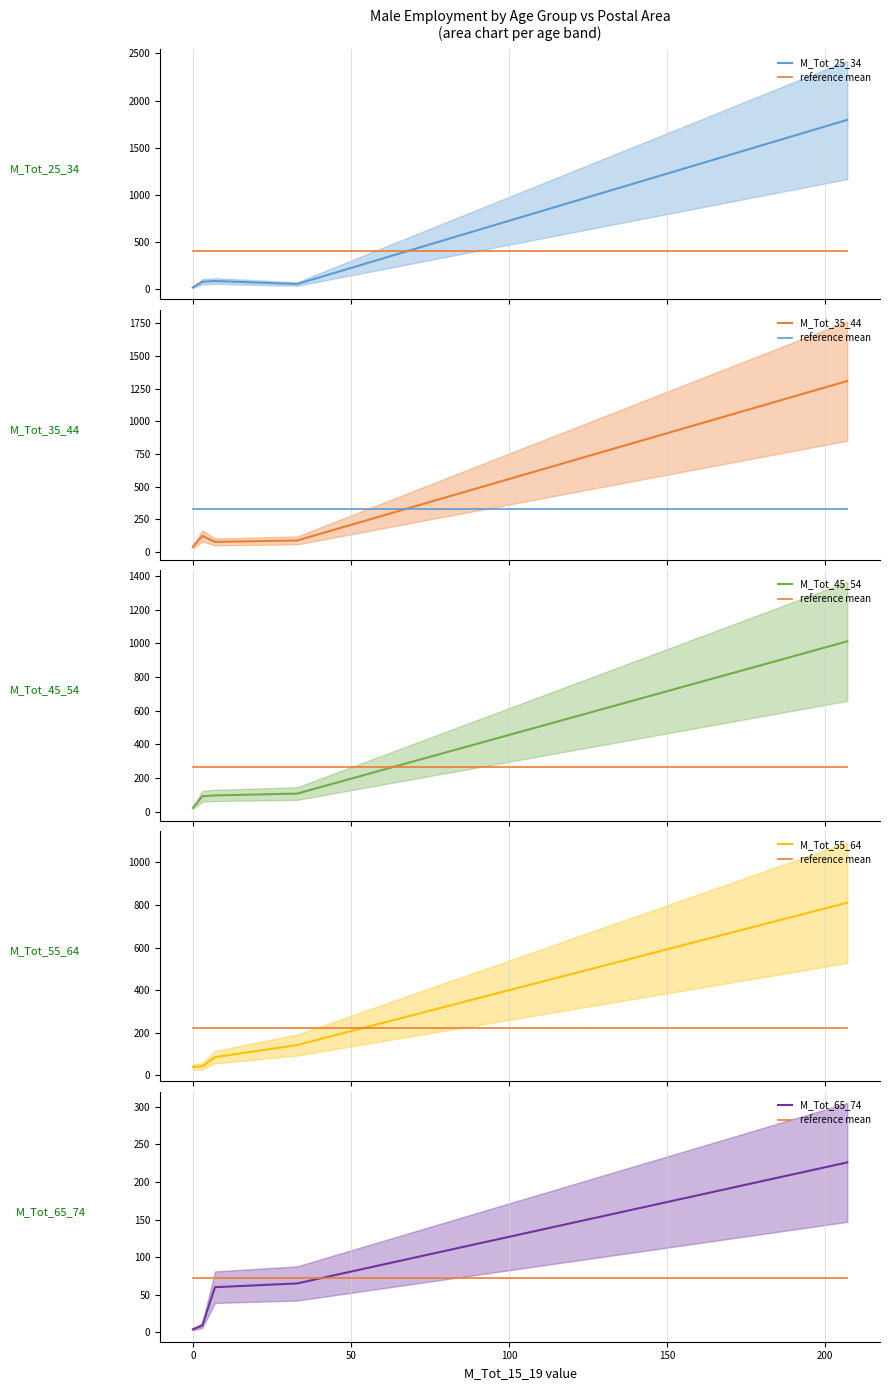

Which series has the largest total across all categories?

M_Tot_25_34